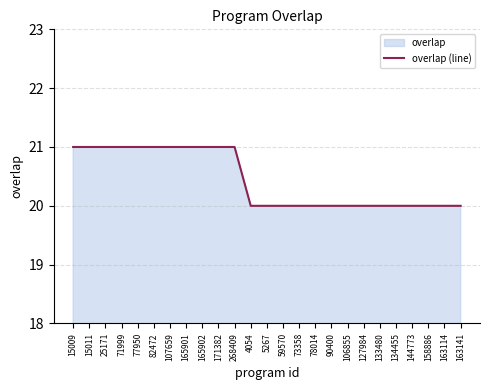

Is it true that the value at 82472 is 28?

False